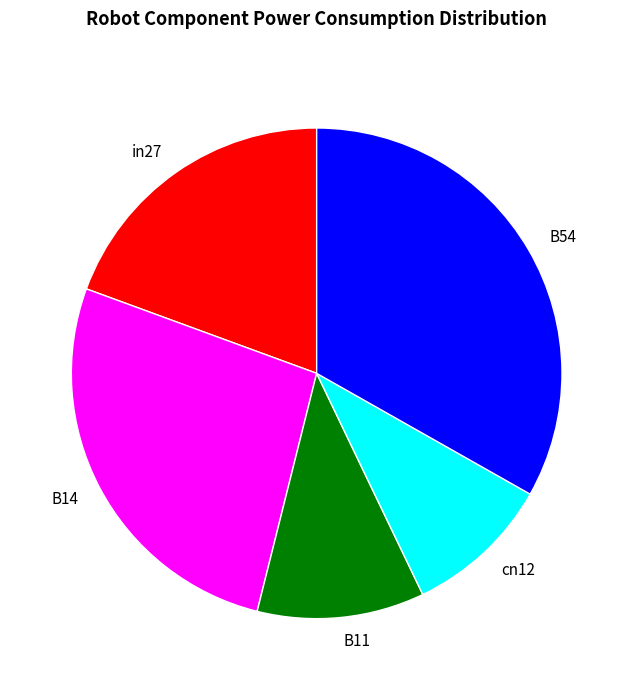

Rank the categories by value from highest to lowest.

B54, B14, in27, B11, cn12